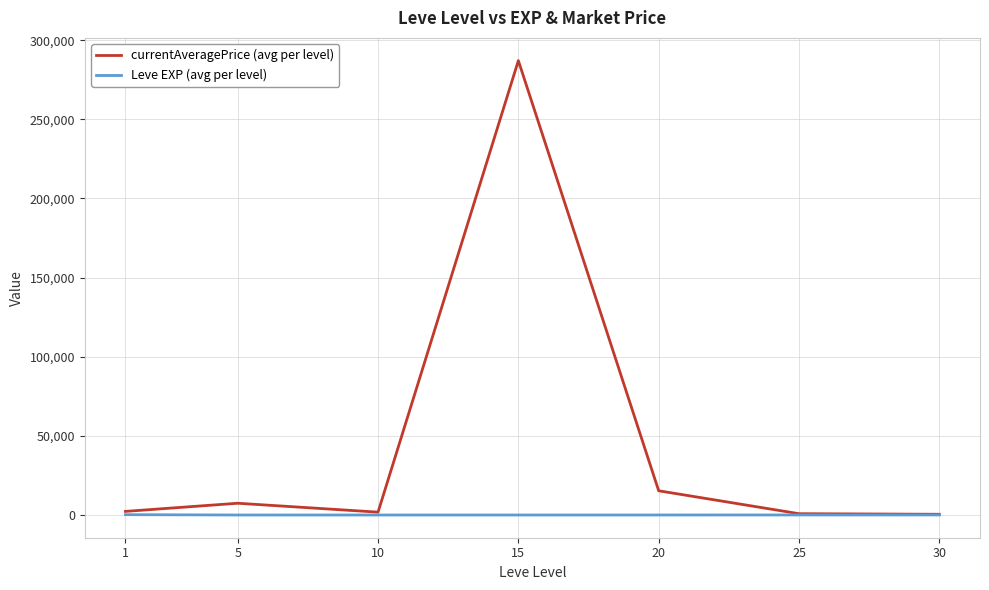

Which series has the largest range (max minus min)?

currentAveragePrice (avg per level)